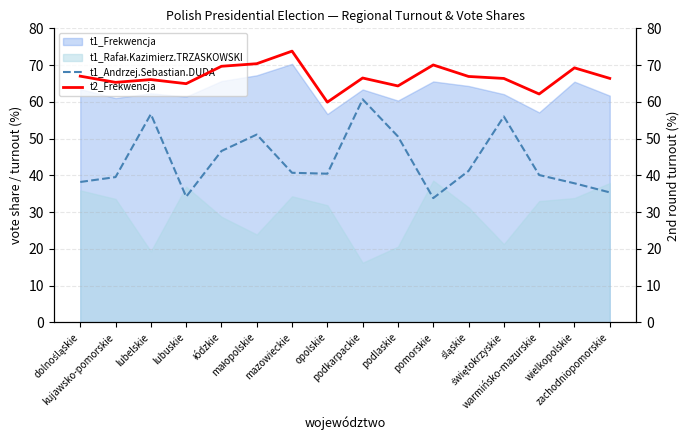

True or false: t1_Andrzej.Sebastian.DUDA and t2_Frekwencja cross at least once.

False